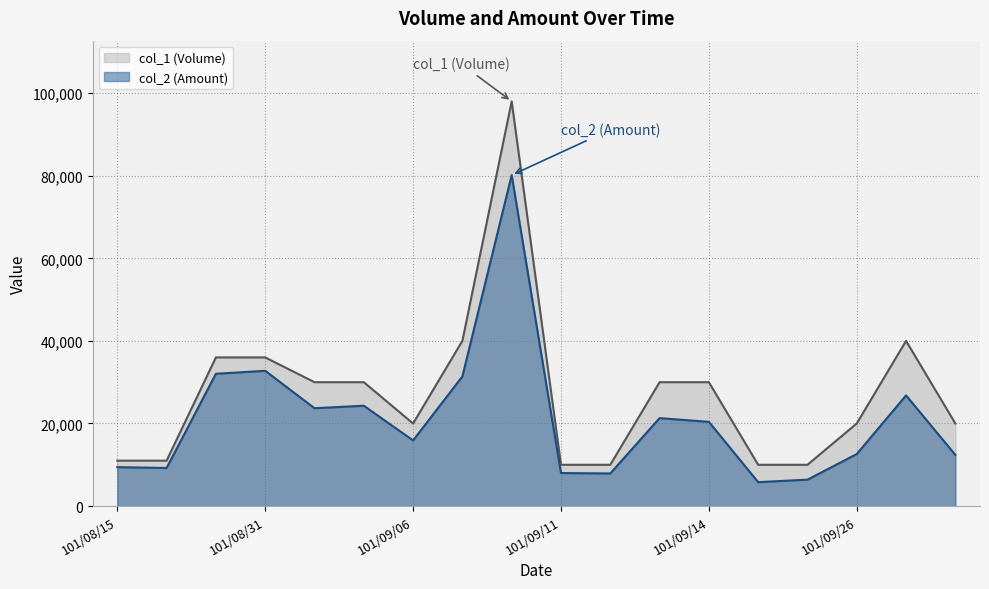

Is it true that col_2 (Amount) equals 5800 at 101/09/19?

True